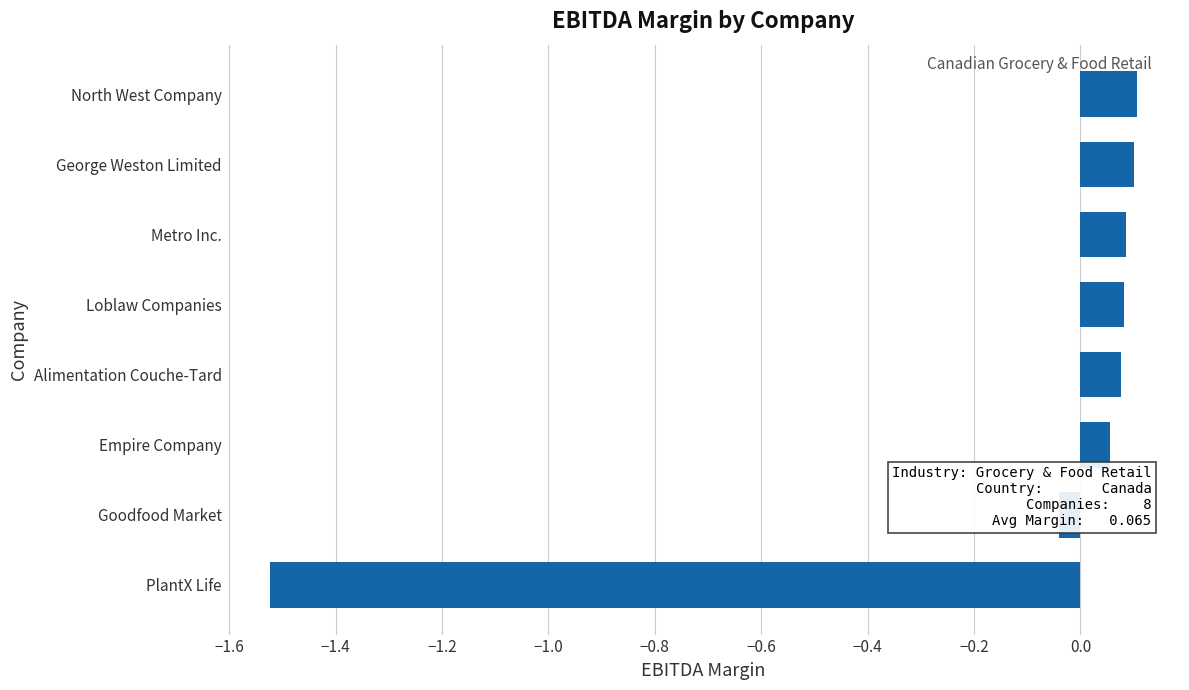

What is the difference between the second highest and minimum values?

1.6